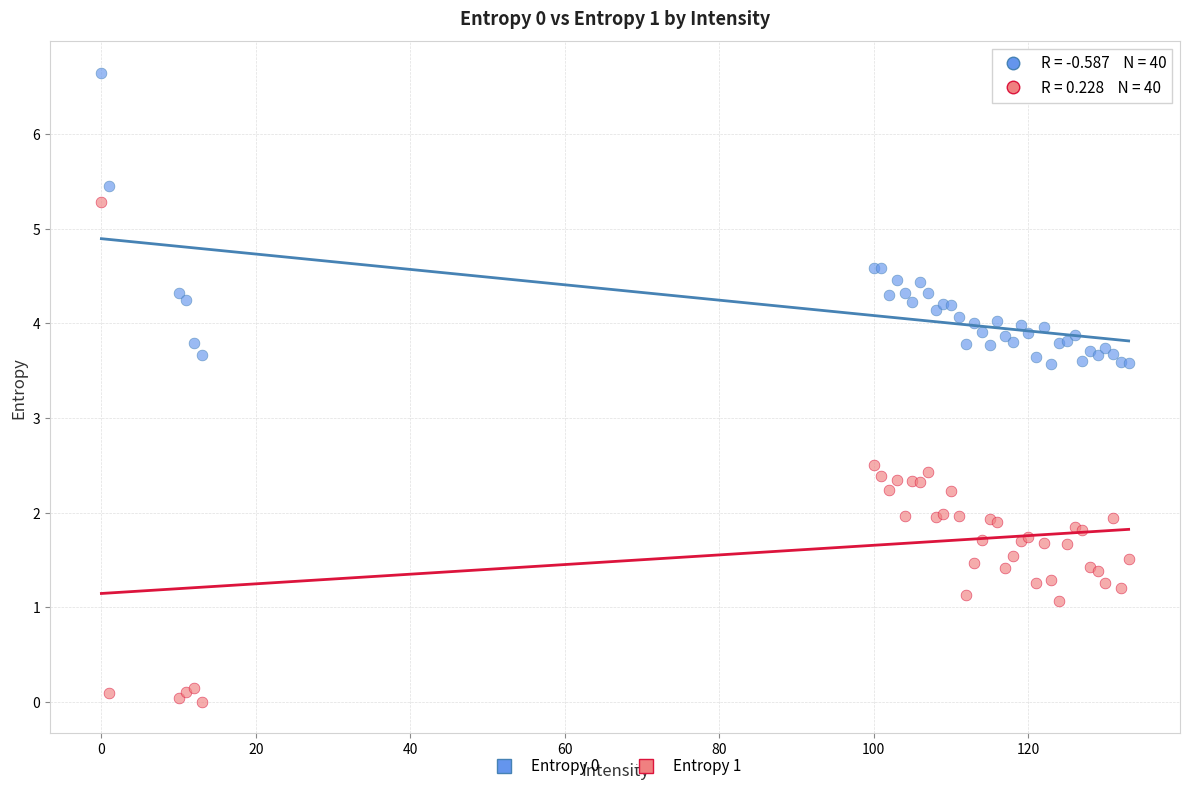

Which series has the largest Y range (max minus min)?

Entropy 1